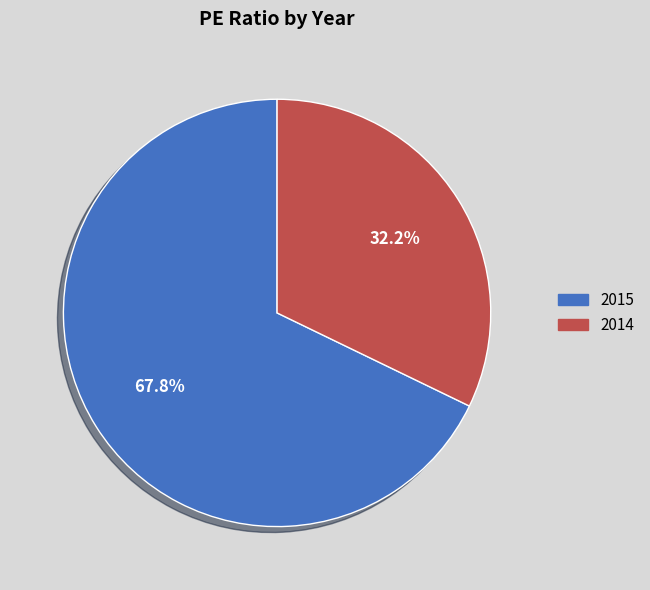

Count the number of slices in the pie.

2